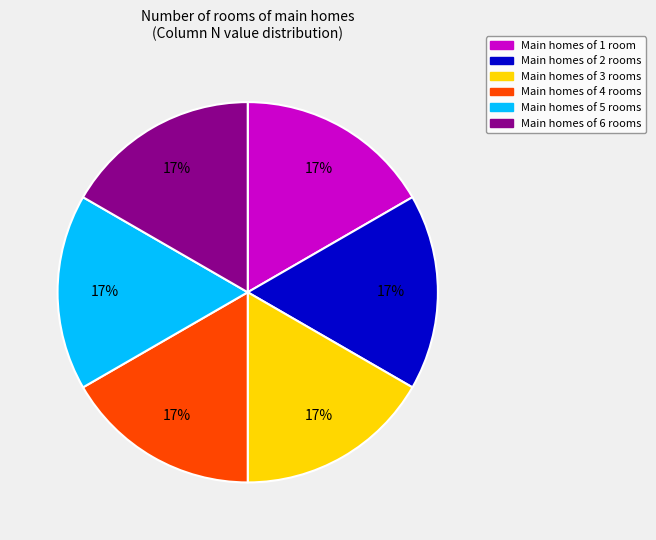

To the nearest percent, what is the average slice percentage?

17%